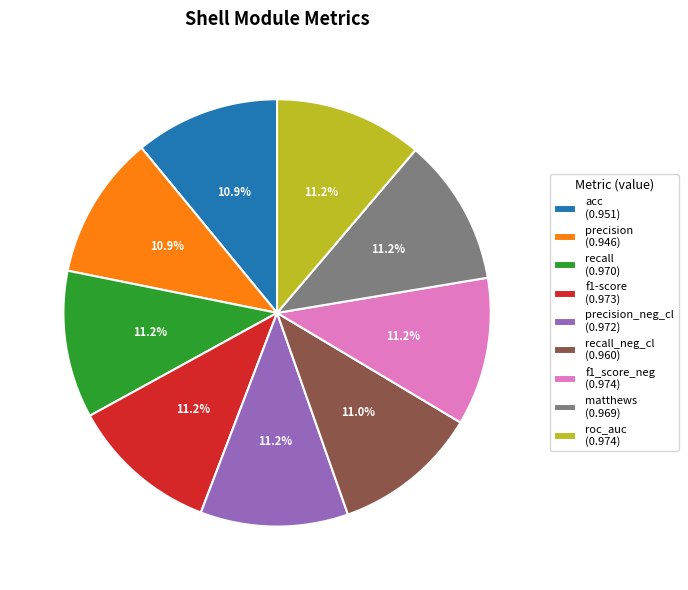

Count the number of slices in the pie.

9